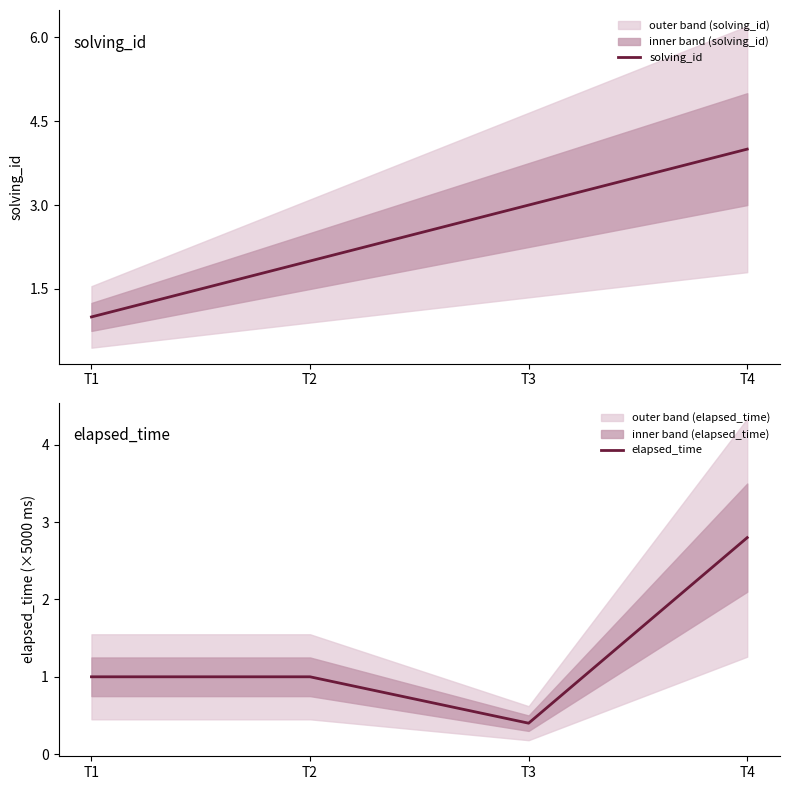

Which has a higher value, T3 or T1?

T3